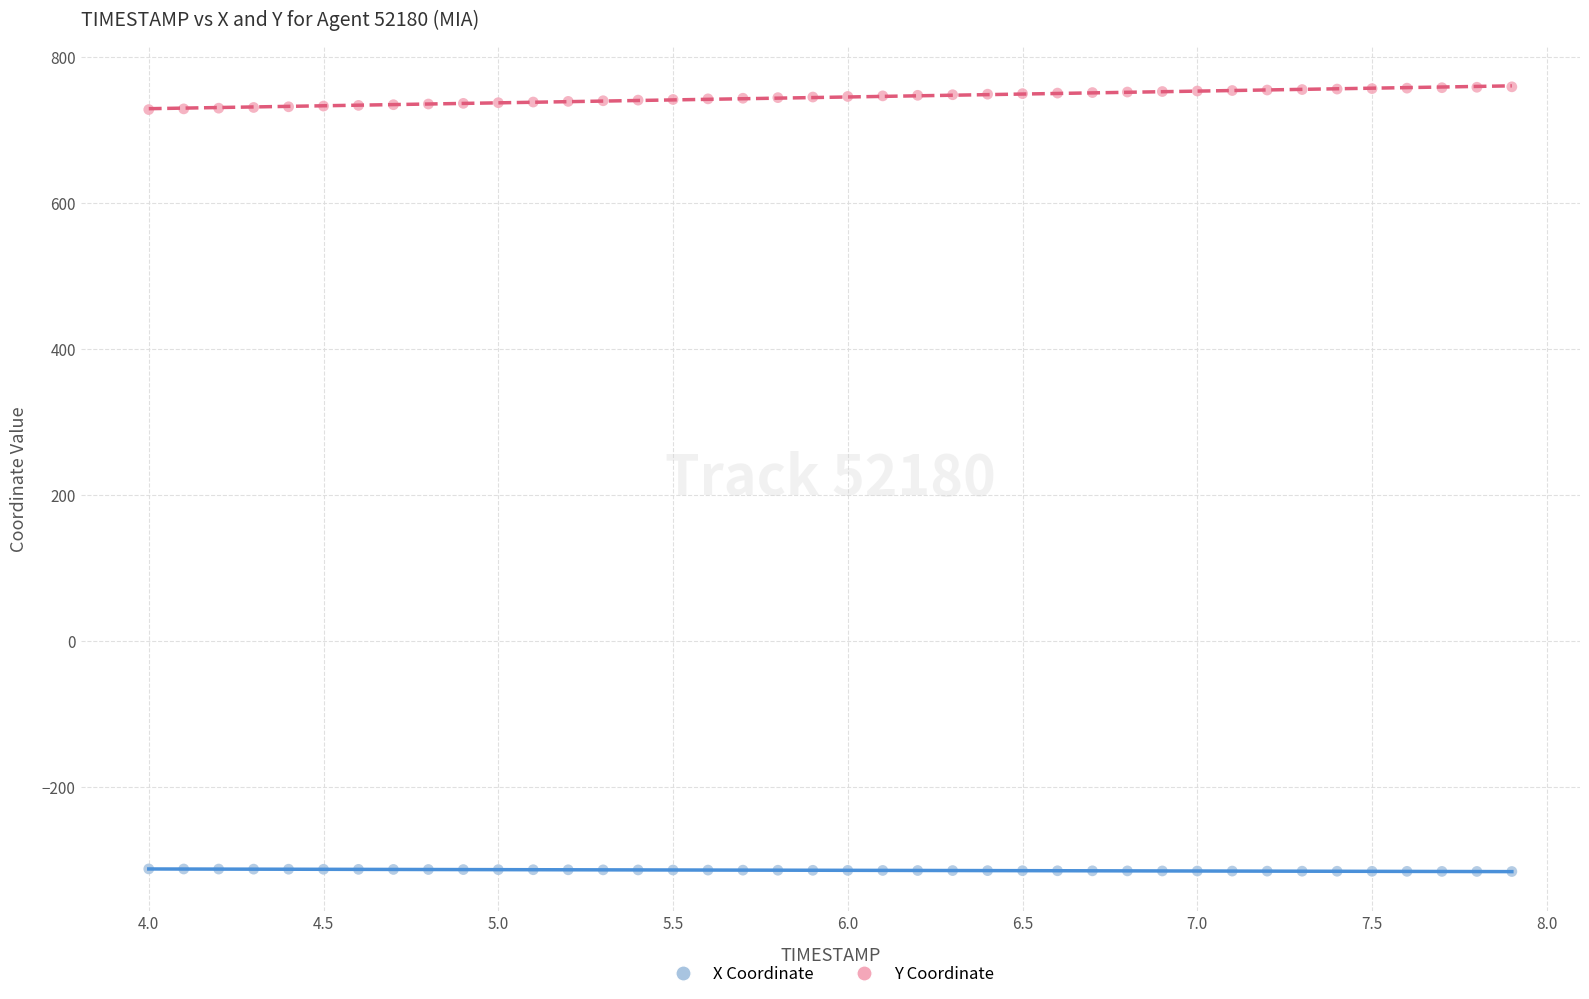

Which series reaches the maximum Y coordinate?

Y Coordinate